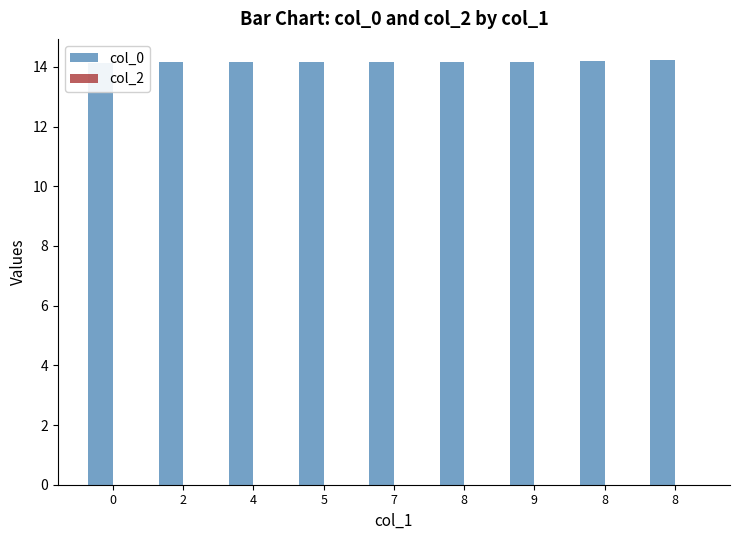

Read the col_0 value at 0.

14.1